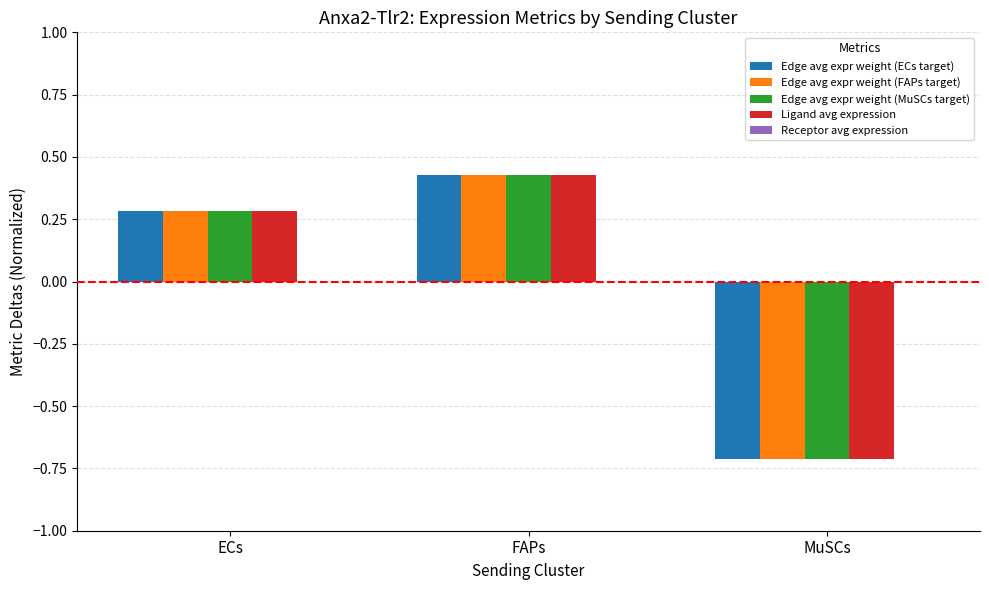

What is the total value across all series at ECs?

1.1